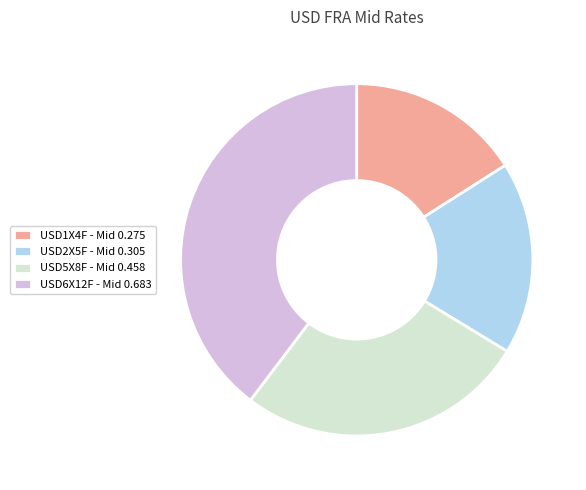

Which has a higher value, USD5X8F - Mid 0.458 or USD2X5F - Mid 0.305?

USD5X8F - Mid 0.458